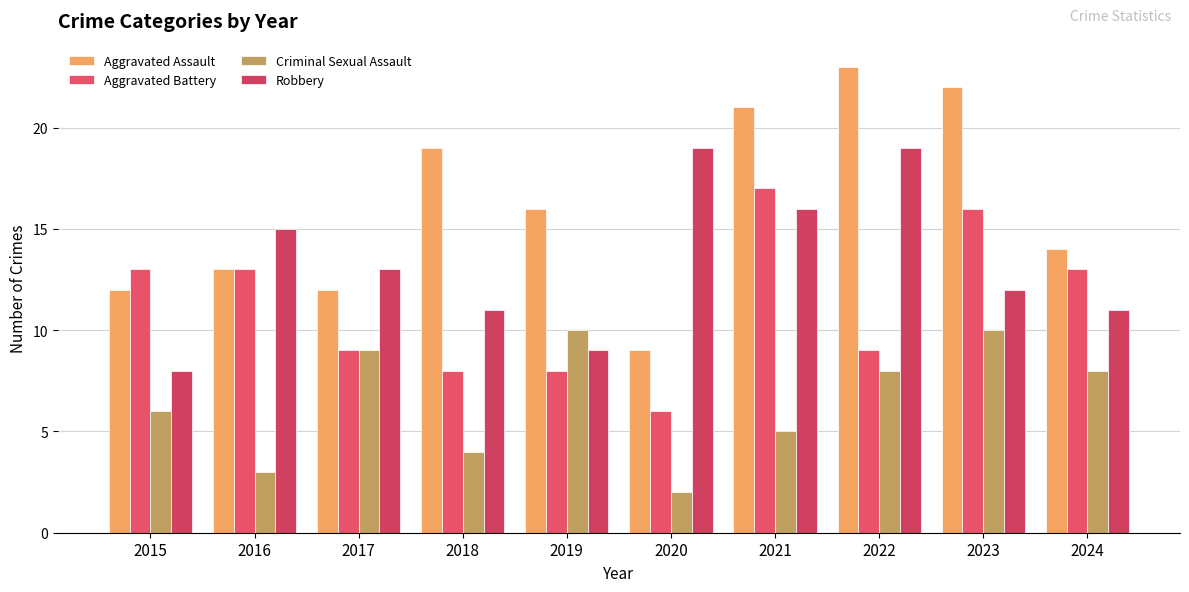

What is the average value of the Criminal Sexual Assault series?

6